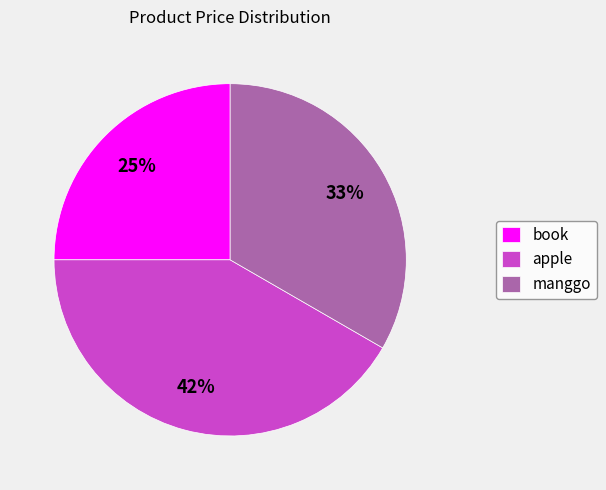

Count the number of slices in the pie.

3